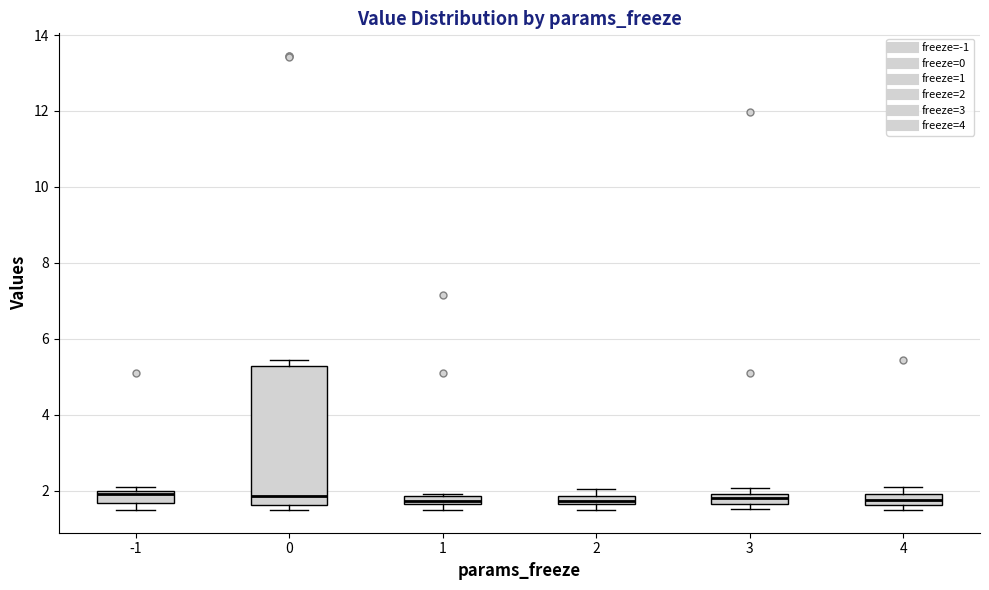

Which box is the tallest, from its lower edge to its upper edge?

0